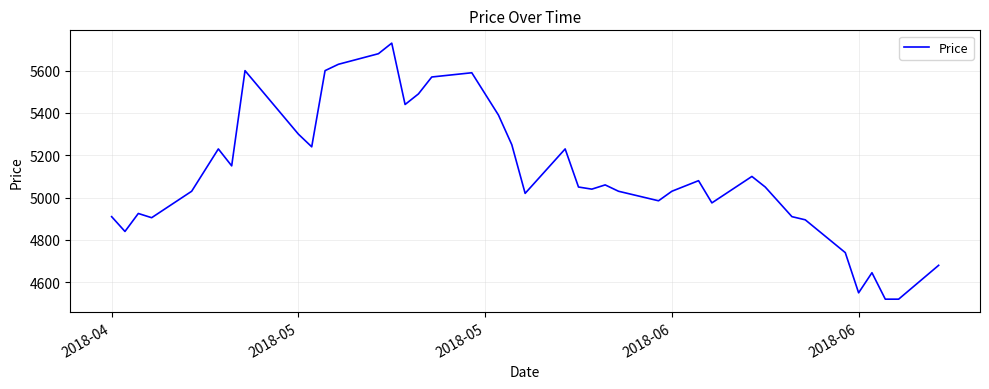

Does the chart have visible grid lines?

Yes